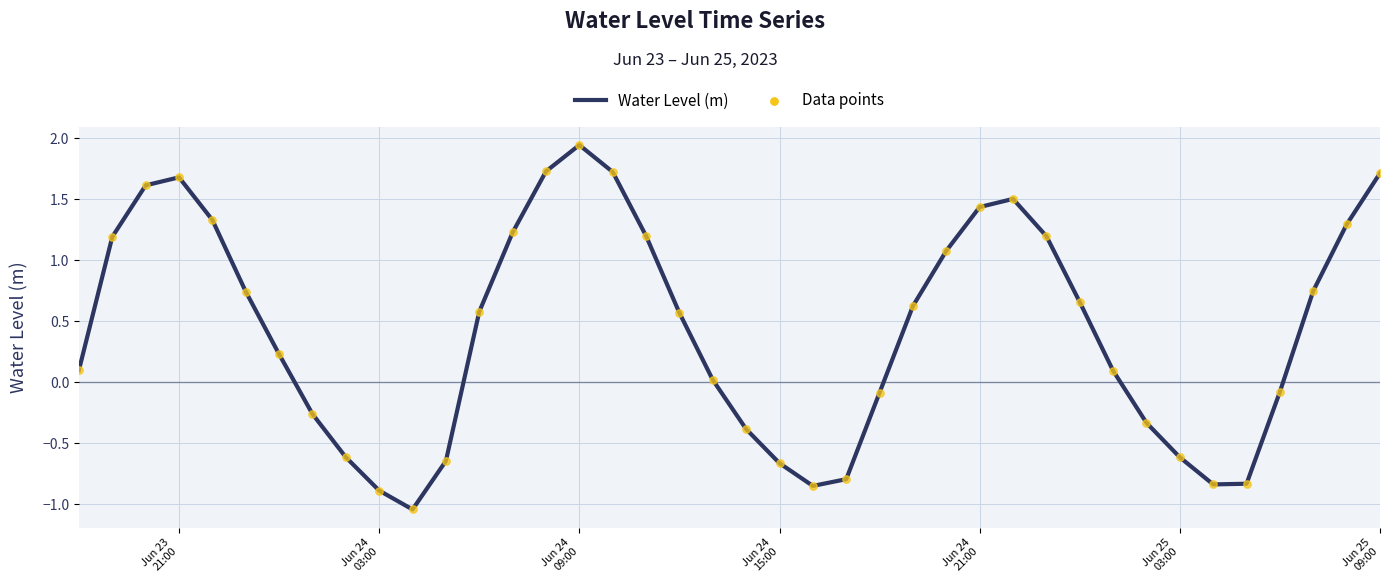

Does the chart have visible grid lines?

Yes